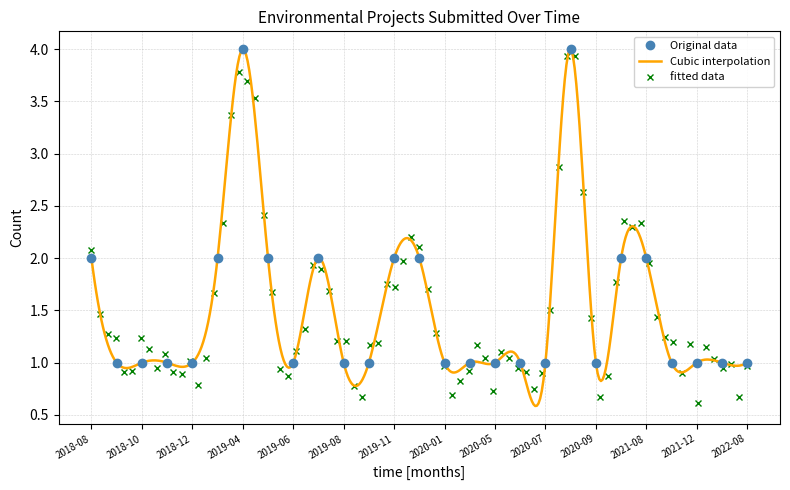

Which has a higher value, 2020-06 or 2018-11?

2020-06